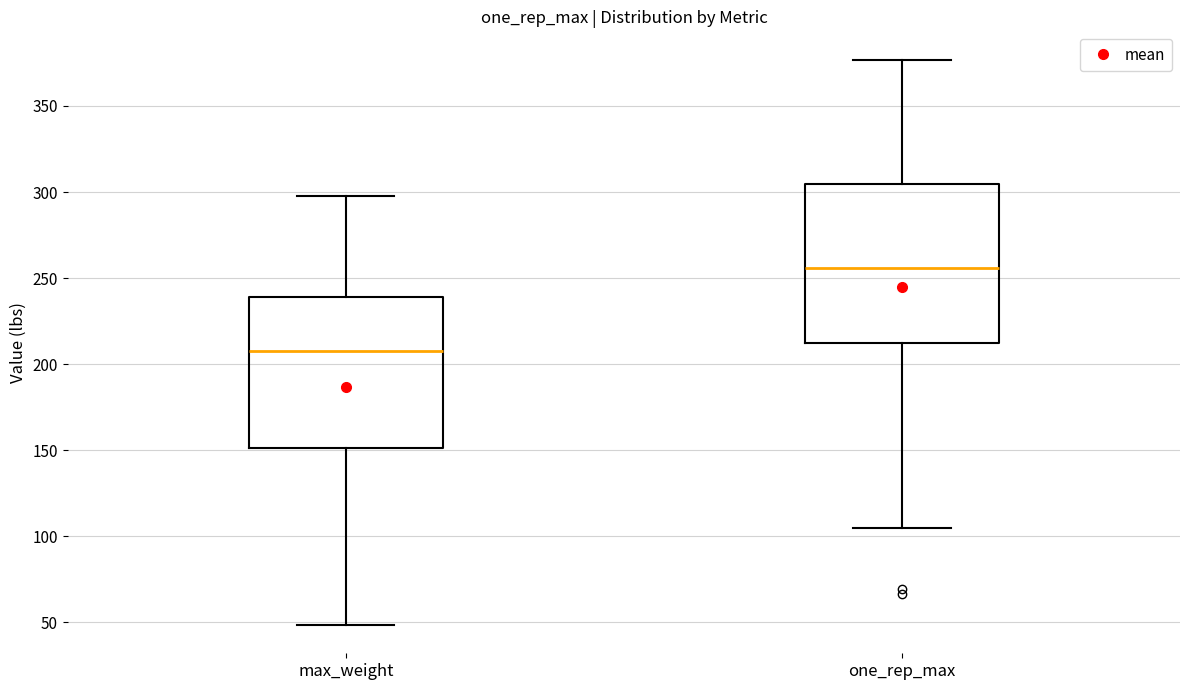

Which box's median line is the lowest?

max_weight